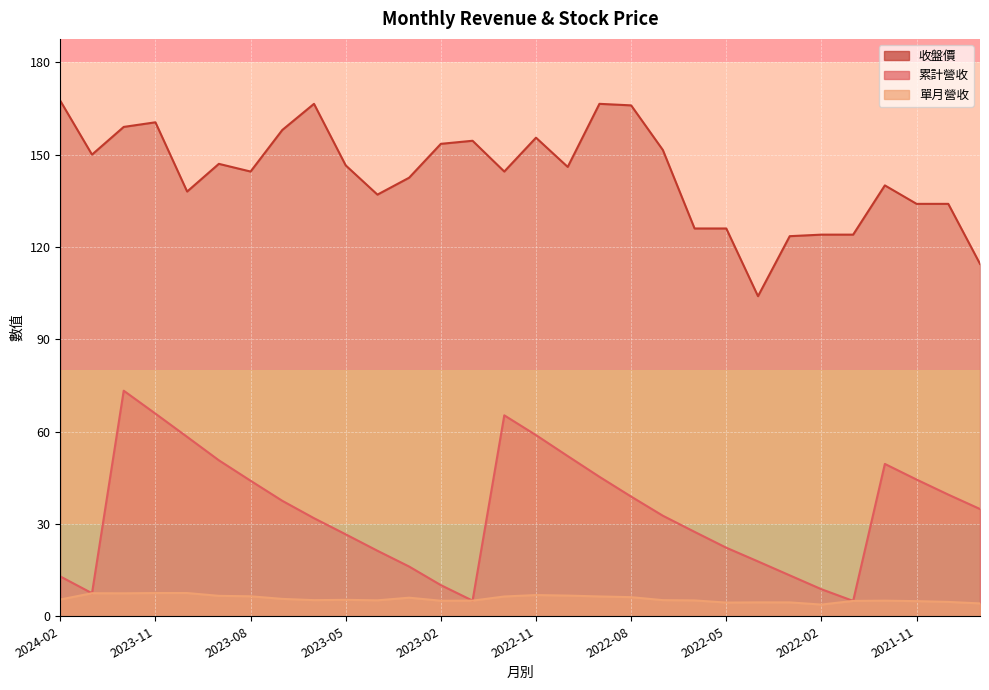

What is the difference between the second highest and second lowest values in the 累計營收 series?

60.8